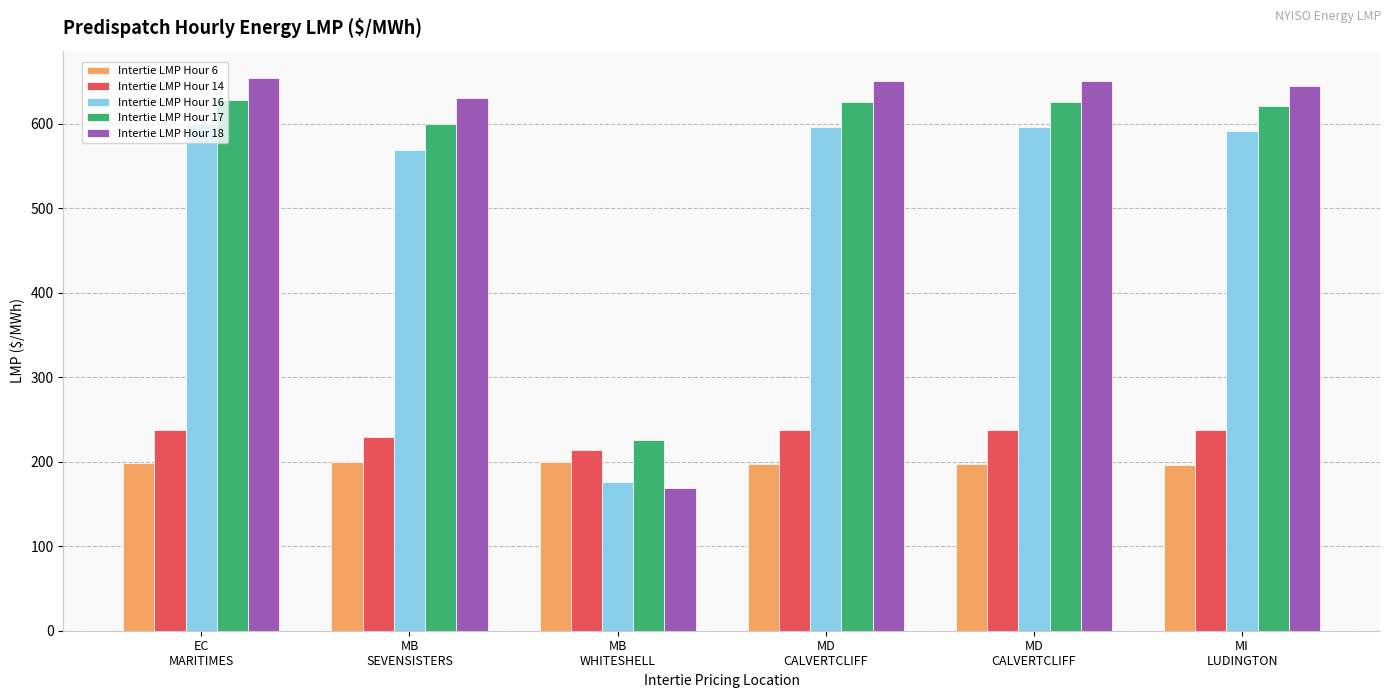

What is the difference between the maximum and minimum values in the Intertie LMP Hour 18 series?

484.5